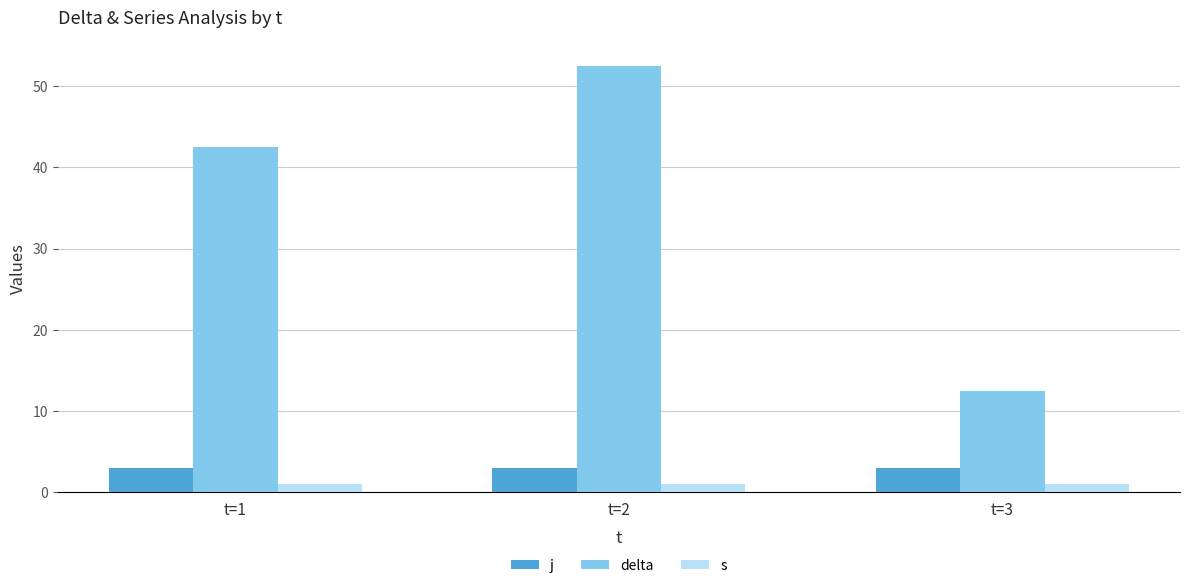

At which category is the sum across all series the highest?

t=2